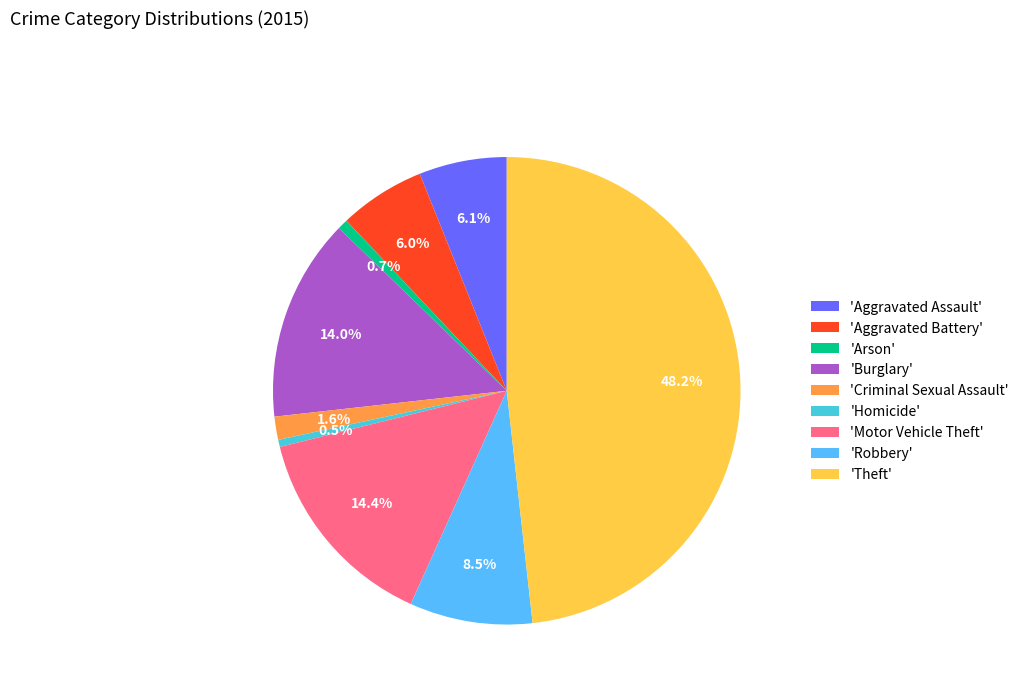

How much of the chart is everything except 'Motor Vehicle Theft'?

85.6%